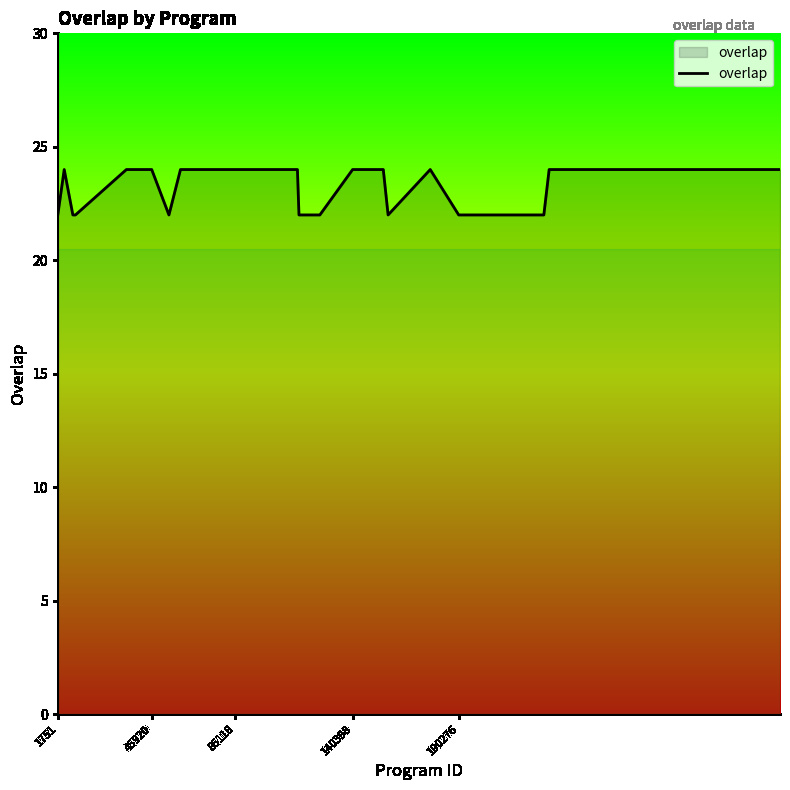

What is the minimum value shown in the chart?

22